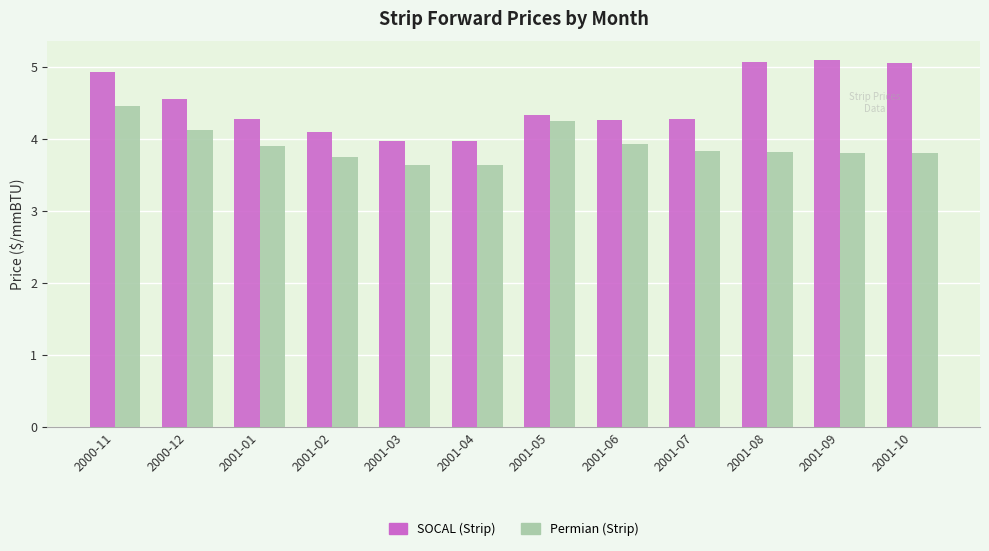

Reading left to right, transcribe all the data shown in this chart.

SOCAL (Strip): 2000-11=4.9	2000-12=4.6	2001-01=4.3	2001-02=4.1	2001-03=4.0	2001-04=4.0	2001-05=4.3	2001-06=4.3	2001-07=4.3	2001-08=5.1	2001-09=5.1	2001-10=5.1
Permian (Strip): 2000-11=4.5	2000-12=4.1	2001-01=3.9	2001-02=3.7	2001-03=3.6	2001-04=3.6	2001-05=4.2	2001-06=3.9	2001-07=3.8	2001-08=3.8	2001-09=3.8	2001-10=3.8